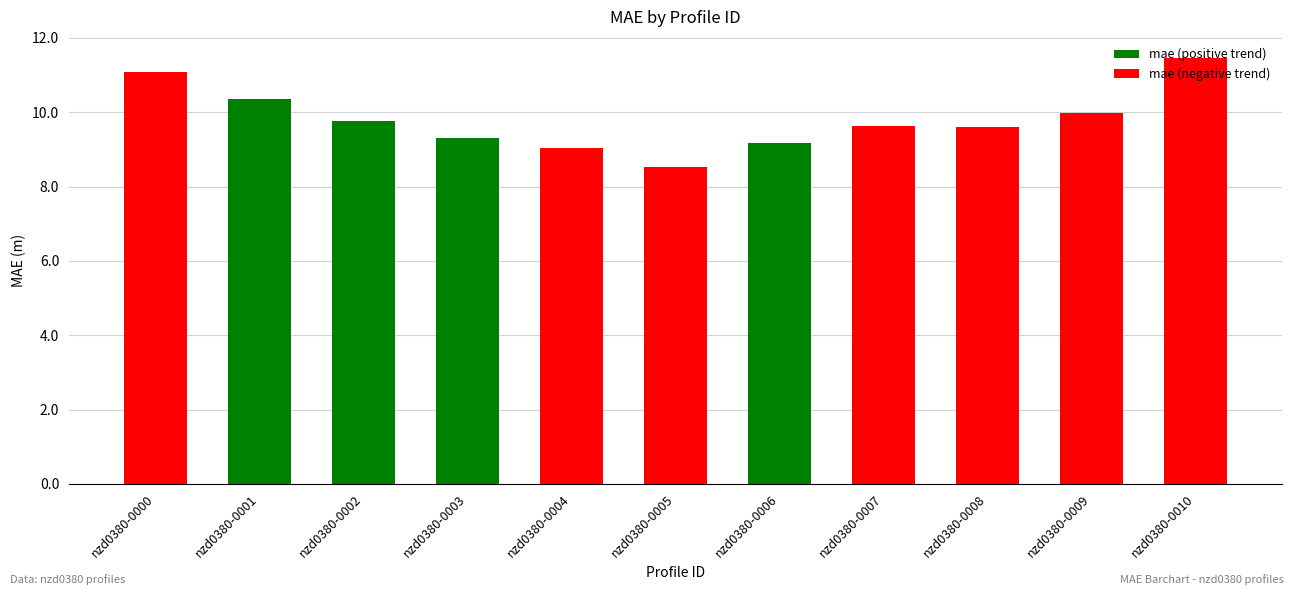

What is the minimum value shown in the chart?

8.5